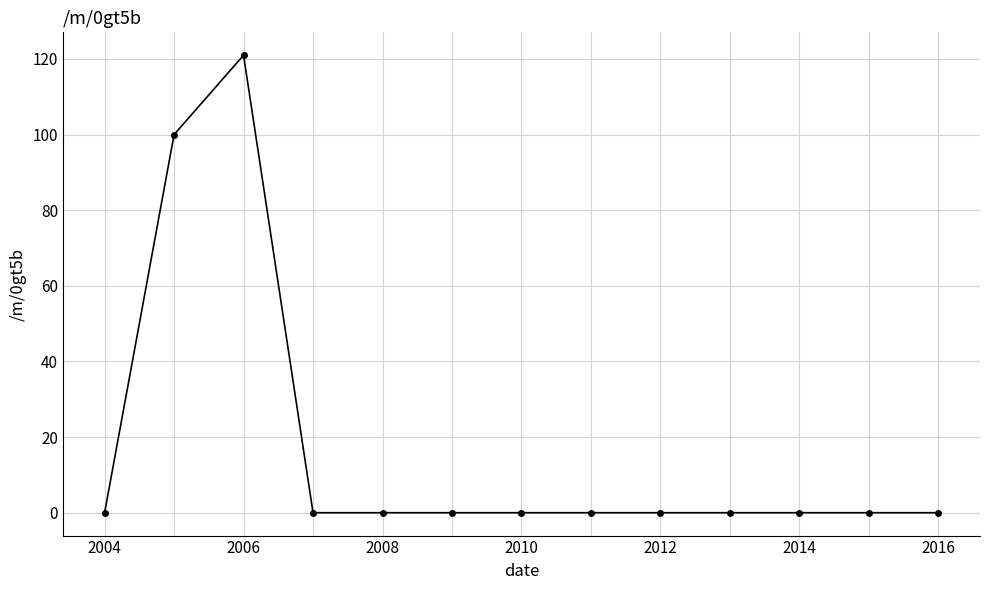

What is the difference between the maximum and minimum values?

121